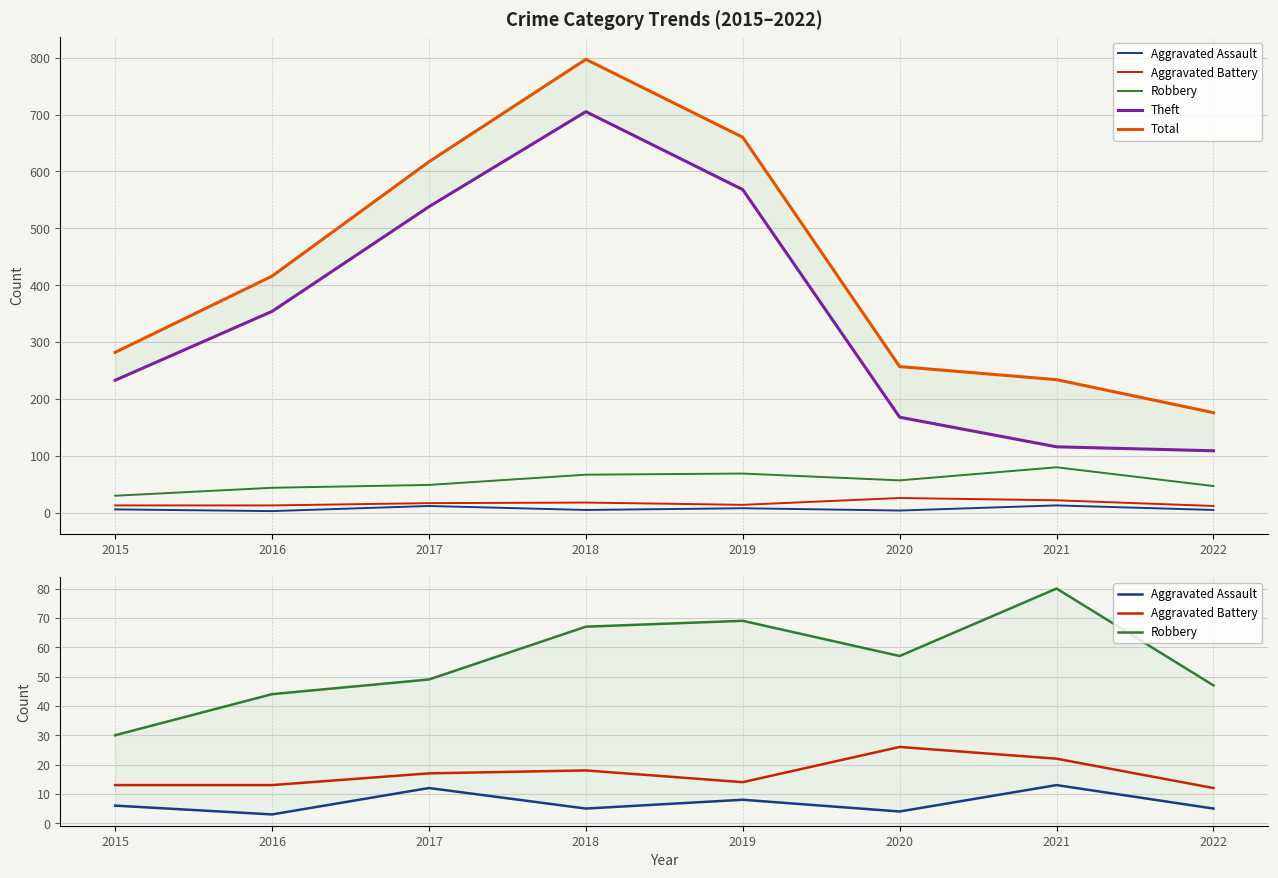

What is the sum of the Total values at 2015 and 2017?

899